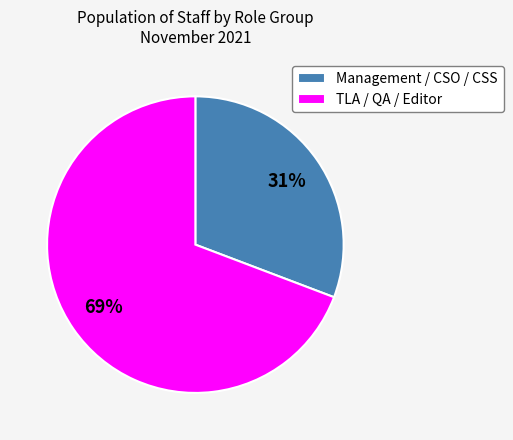

How many slices are in this pie chart?

2